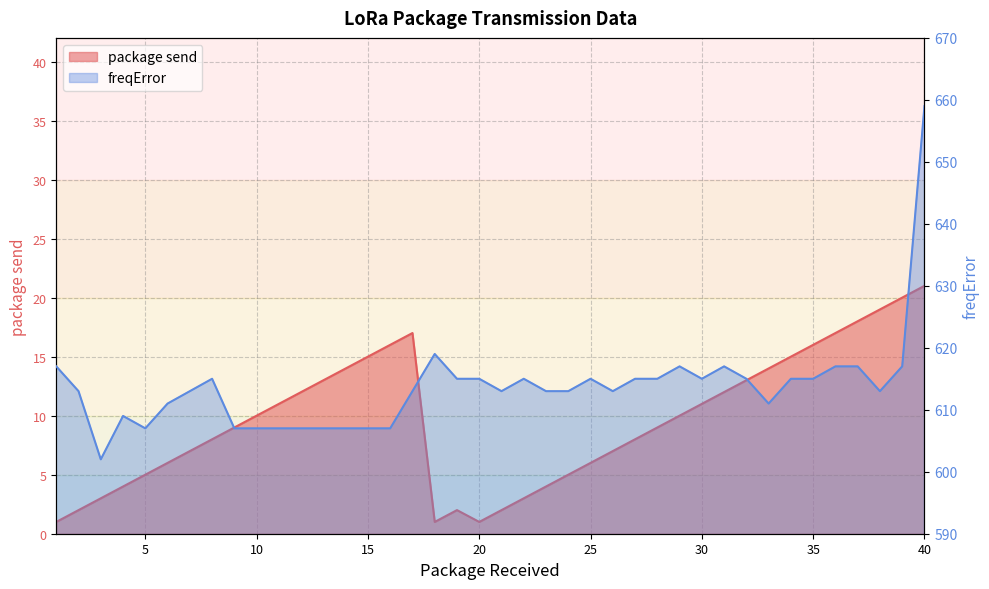

Reading left to right, transcribe all the data shown in this chart.

package send: 1	2	3	4	5	6	7	8	9	10	11	12	13	14	15	16	17	1	2	1	2	3	4	5	6	7	8	9	10	11	12	13	14	15	16	17	18	19	20	21
freqError: 617	613	602	609	607	611	613	615	607	607	607	607	607	607	607	607	613	619	615	615	613	615	613	613	615	613	615	615	617	615	617	615	611	615	615	617	617	613	617	659